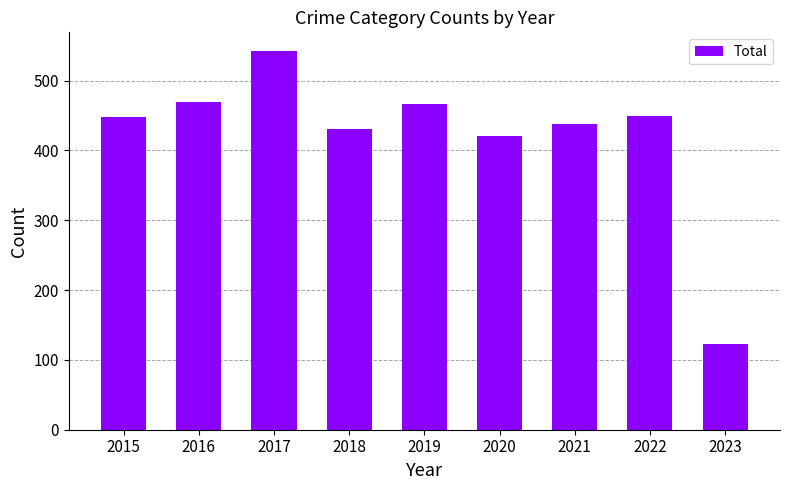

Does the chart contain stacked bars?

No